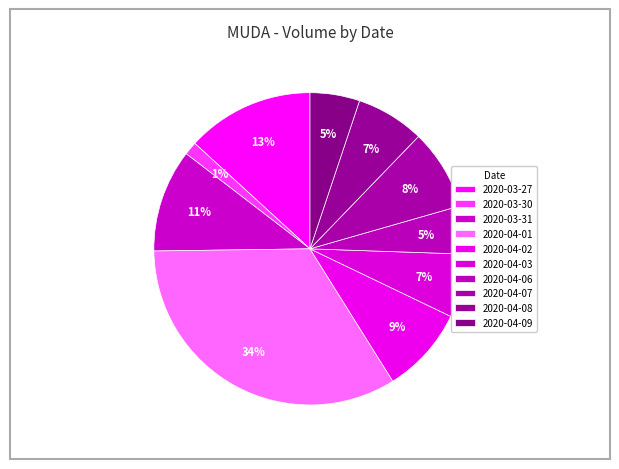

What percentage is the 2020-04-09 slice, to the nearest percent?

5%